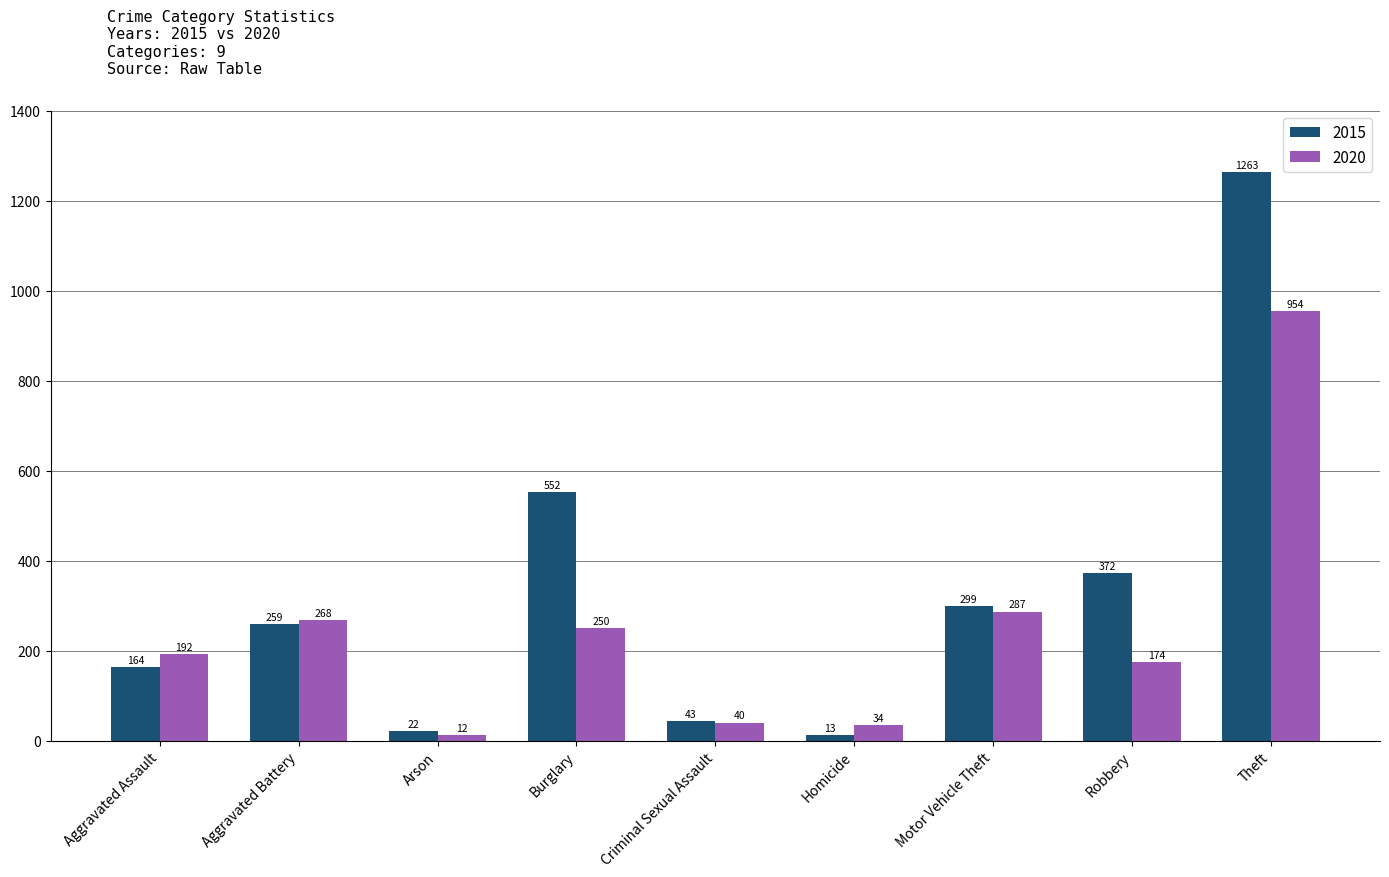

Which series has the largest total across all categories?

2015